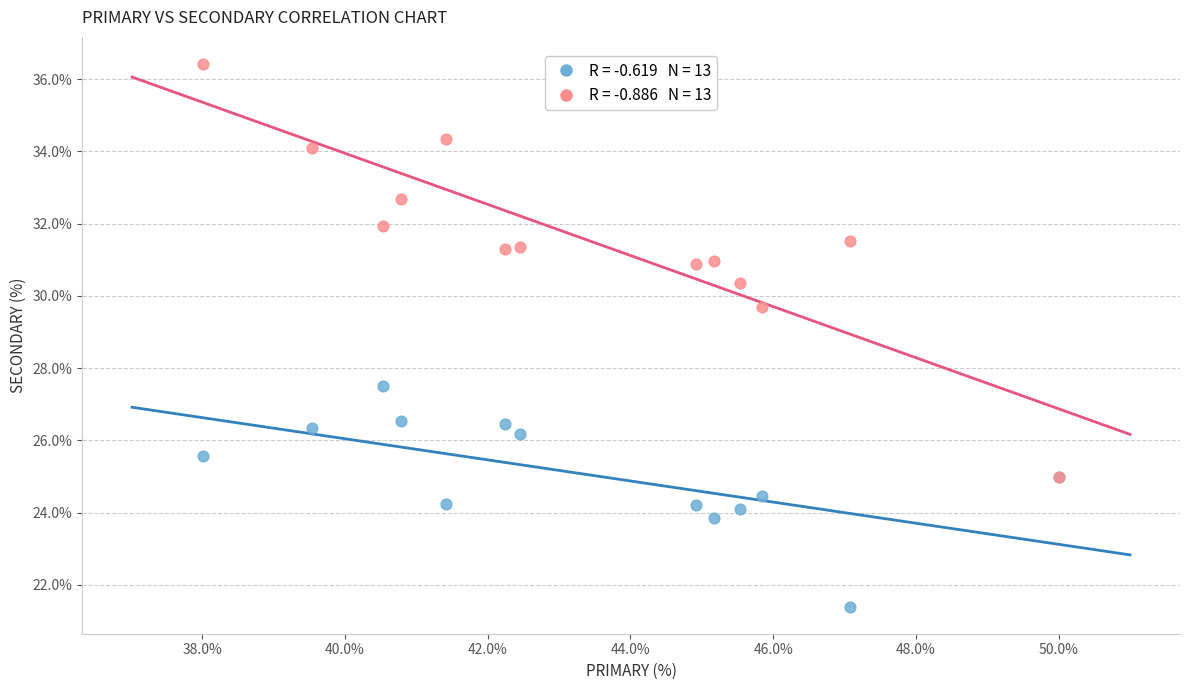

Across all series, what Y value is closest to 28?

27.5